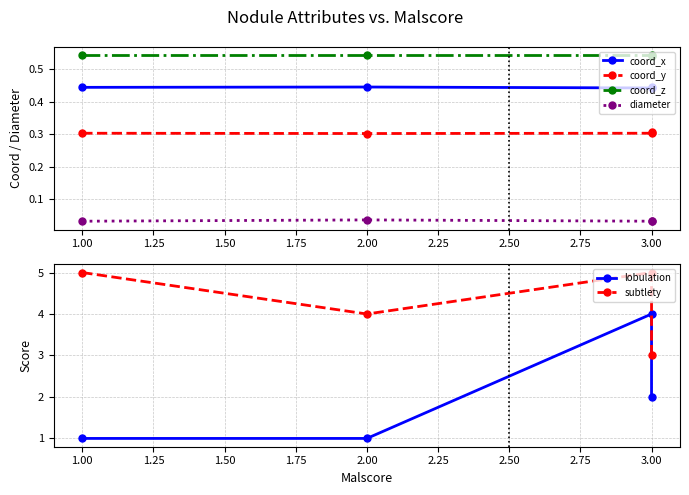

Reading left to right, transcribe all the data shown in this chart.

coord_x: 0.4	0.4	0.4	0.4
coord_y: 0.3	0.3	0.3	0.3
coord_z: 0.5	0.5	0.5	0.5
diameter: 0.0	0.0	0.0	0.0
lobulation: 1.0	1.0	4.0	2.0
subtlety: 5.0	4.0	5.0	3.0